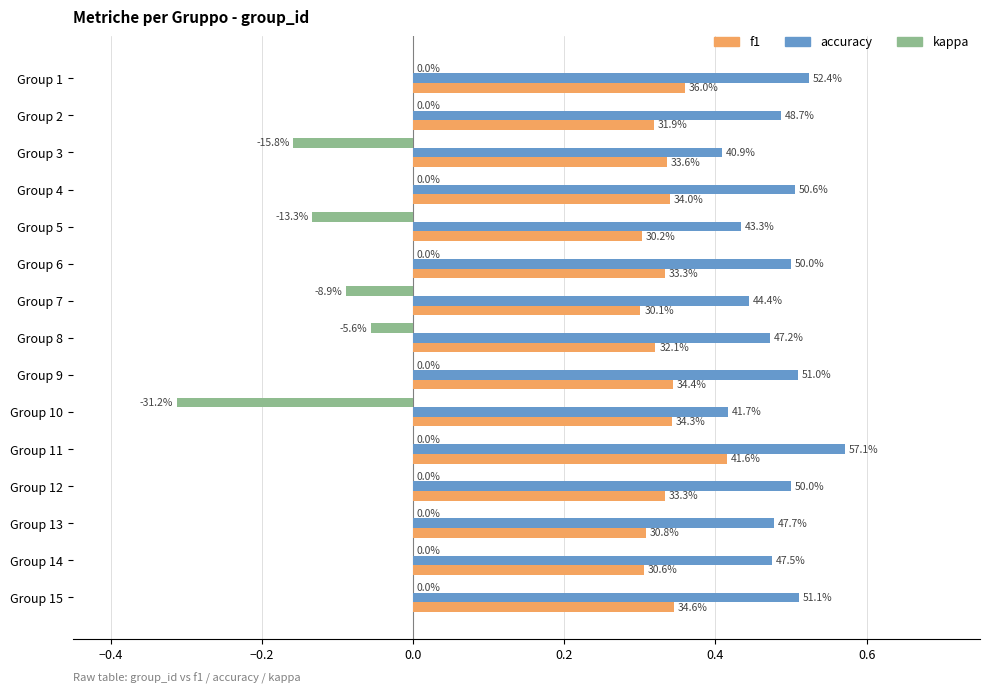

What are all the series names shown in the legend?

f1, accuracy, kappa